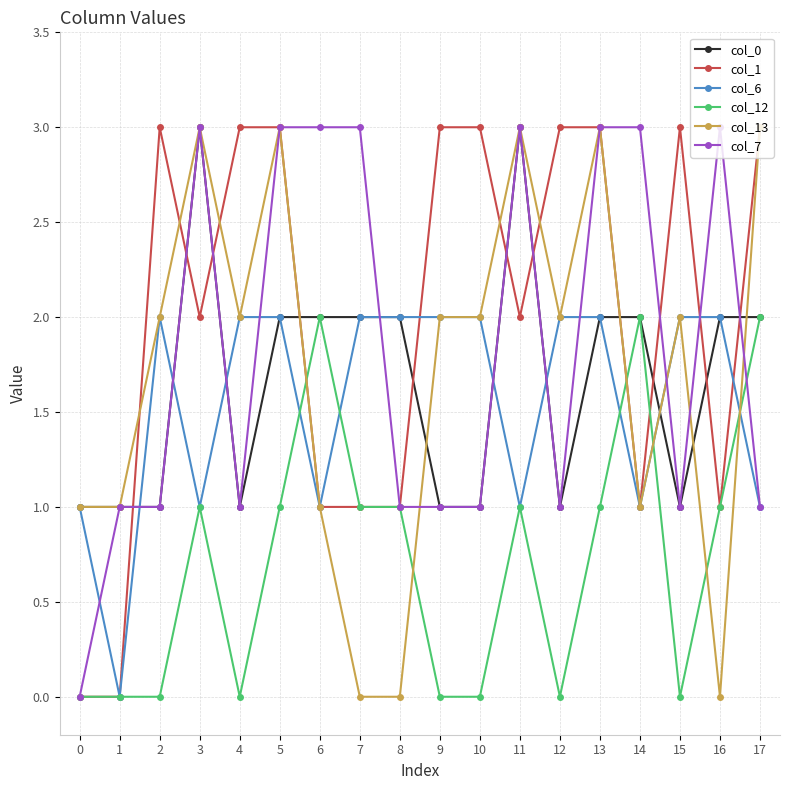

What is the total value across all series at 7?

9